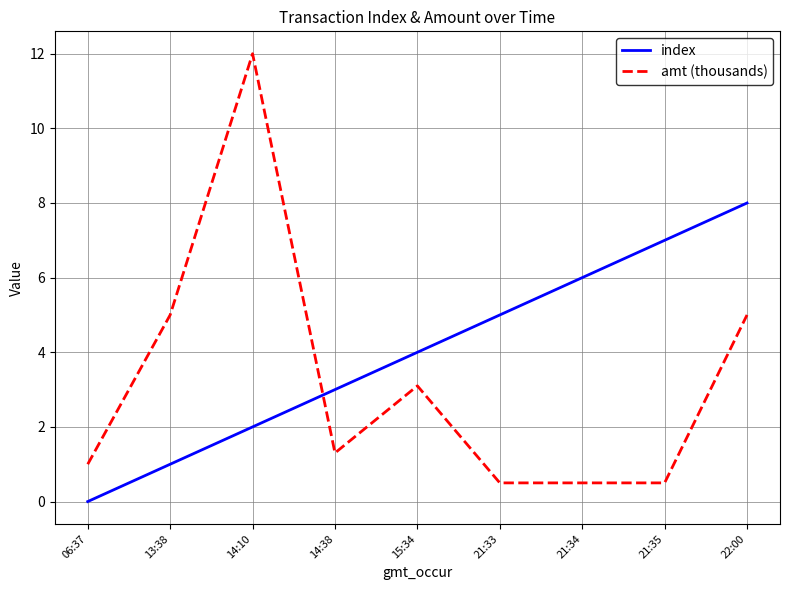

What position from the left is 06:37?

1